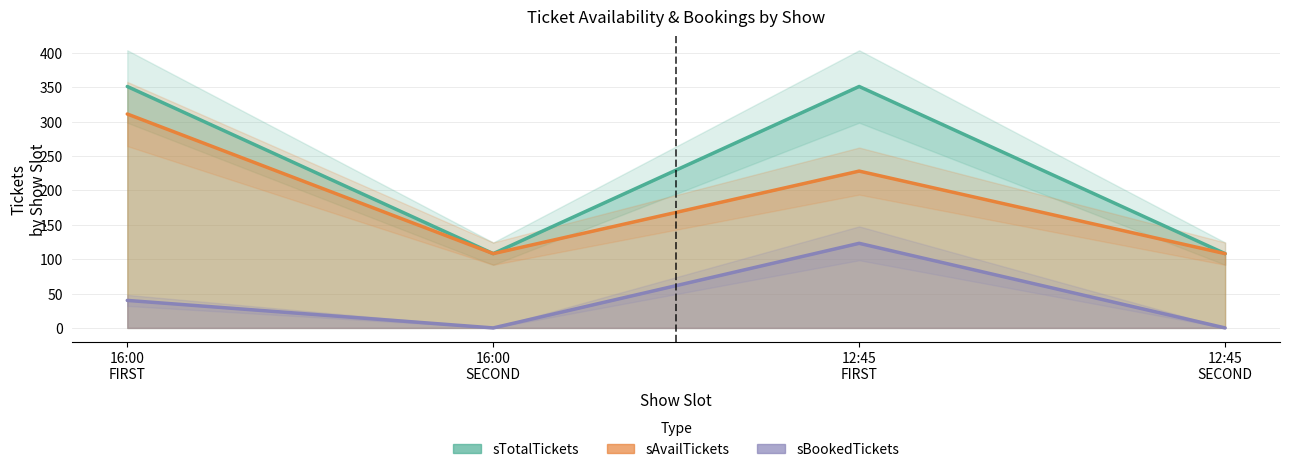

Which series has the largest total across all categories?

sTotalTickets